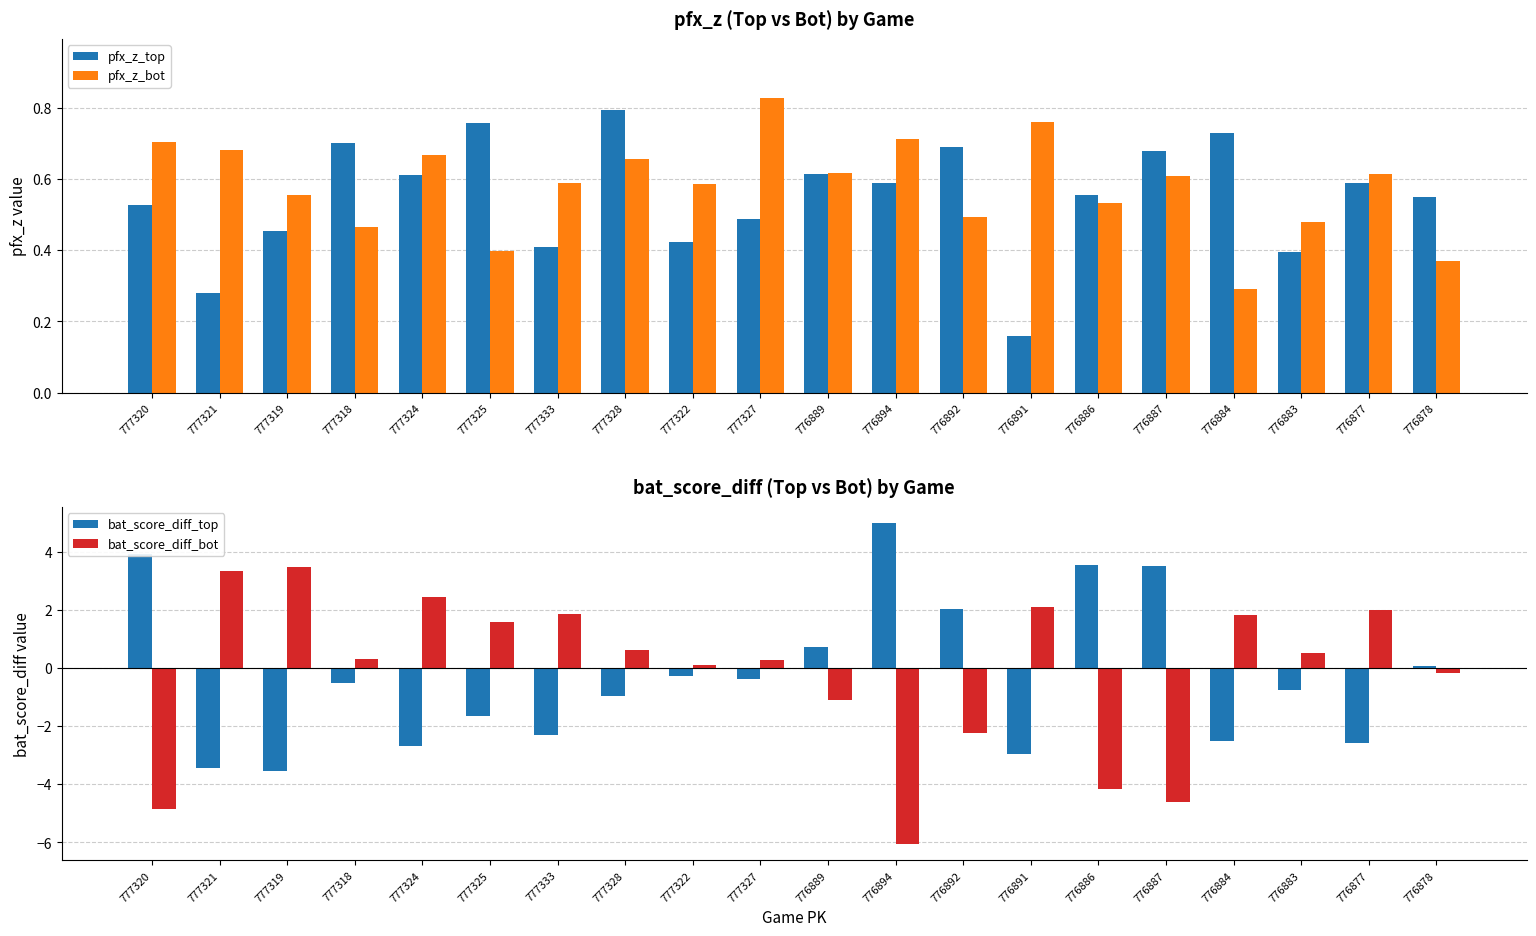

What is the total value across all series at 777321?

0.9